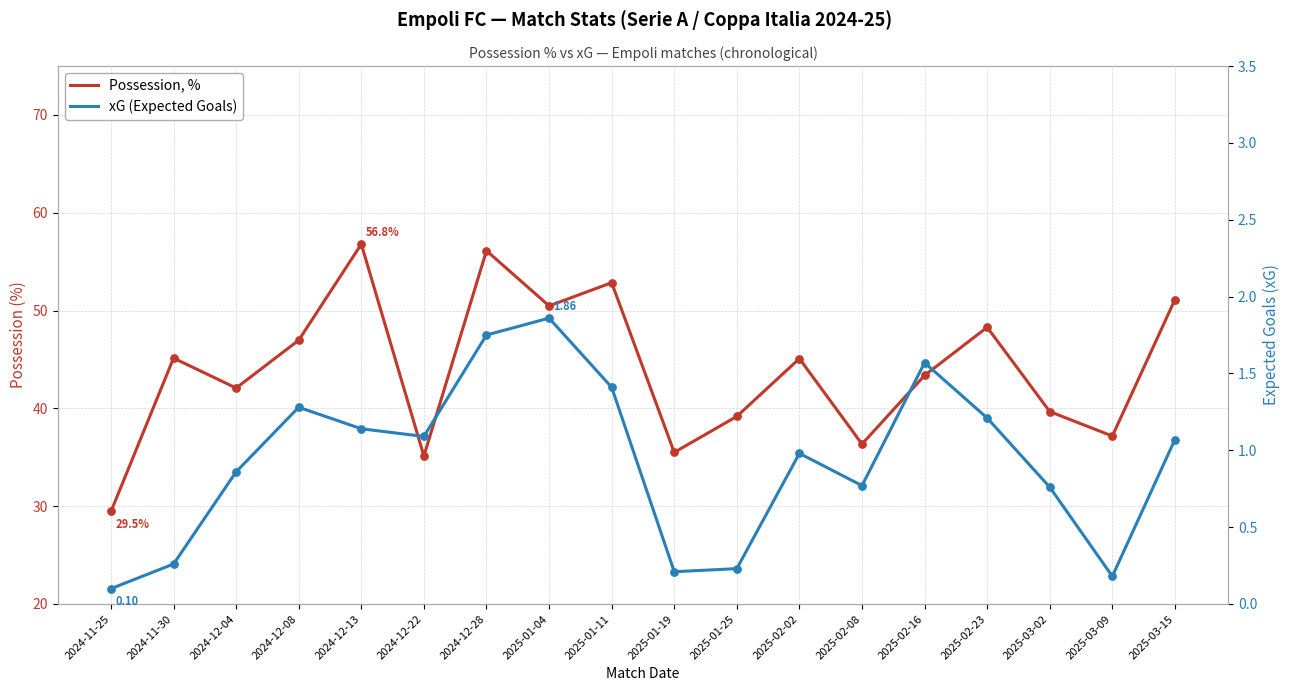

Which series contains the lowest Y value?

xG